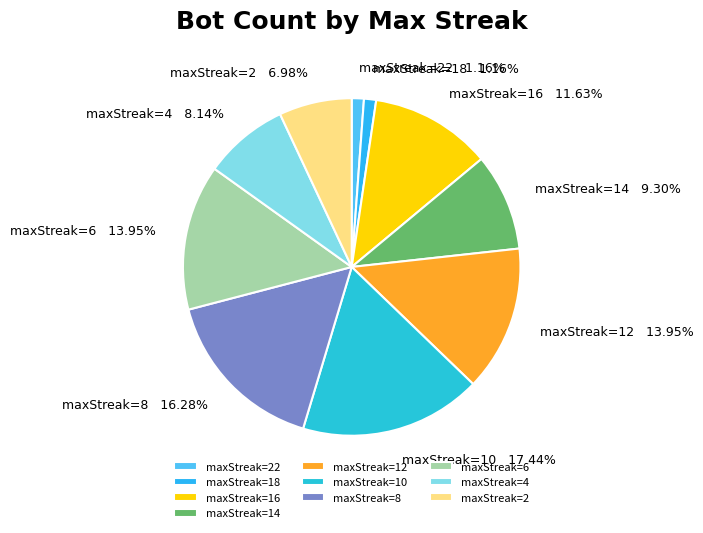

Do maxStreak=14 and maxStreak=4 together represent more than half of the pie?

No